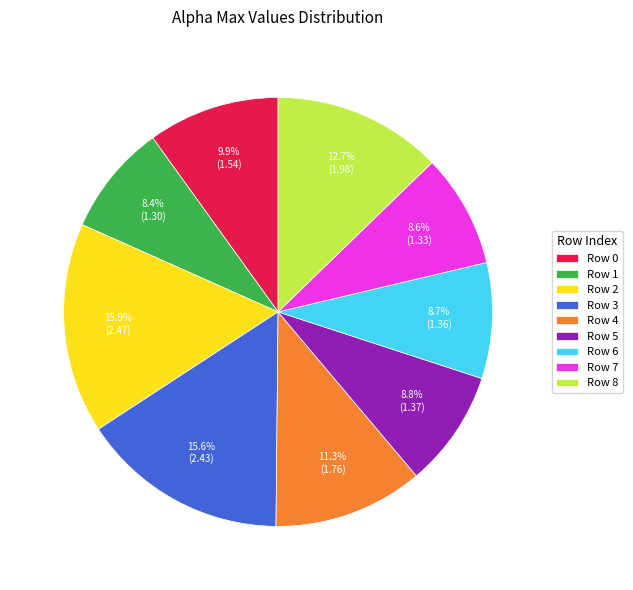

How many segments does this pie chart have?

9